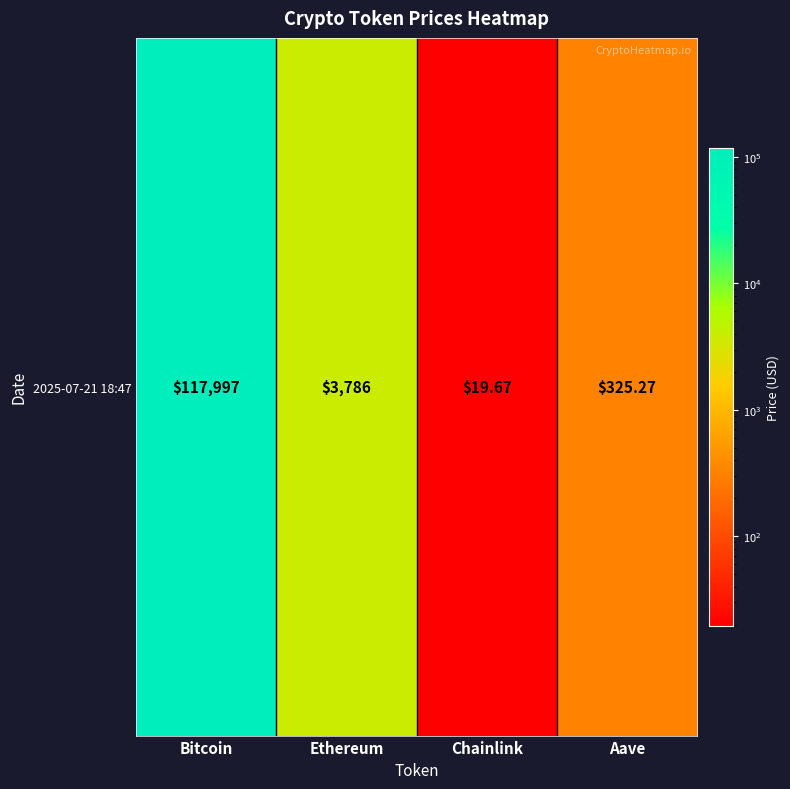

List the labels in order of value, largest first.

Bitcoin, Ethereum, Aave, Chainlink